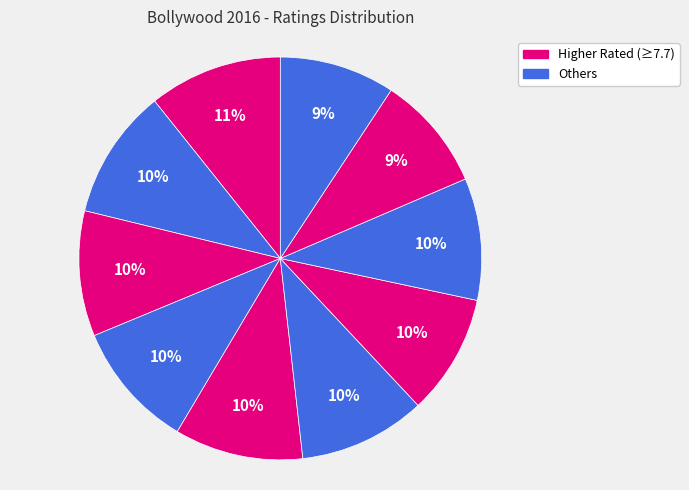

Which category has the biggest portion of the pie?

Pink